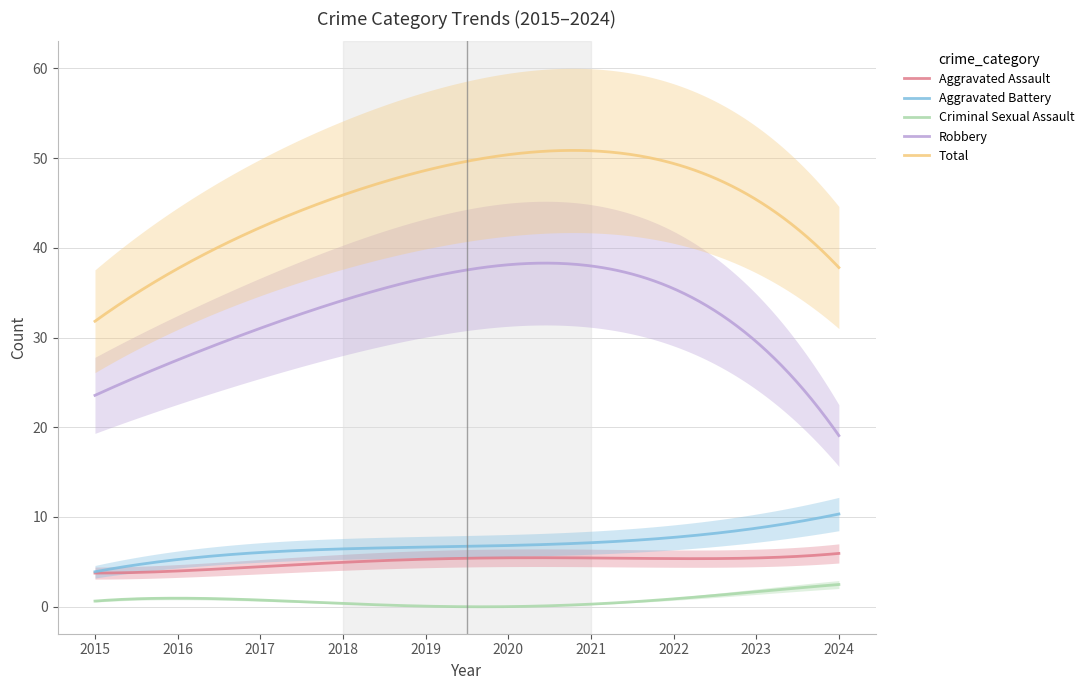

True or false: Aggravated Assault has a value of 4 at 2016.

True